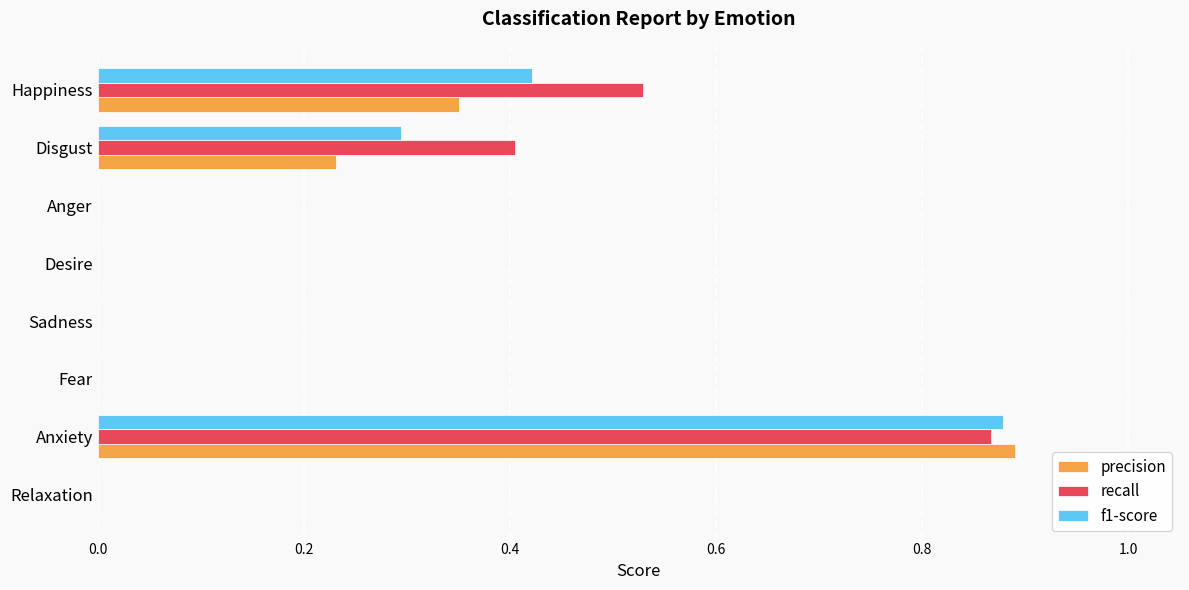

What is the sum of all recall values?

1.8